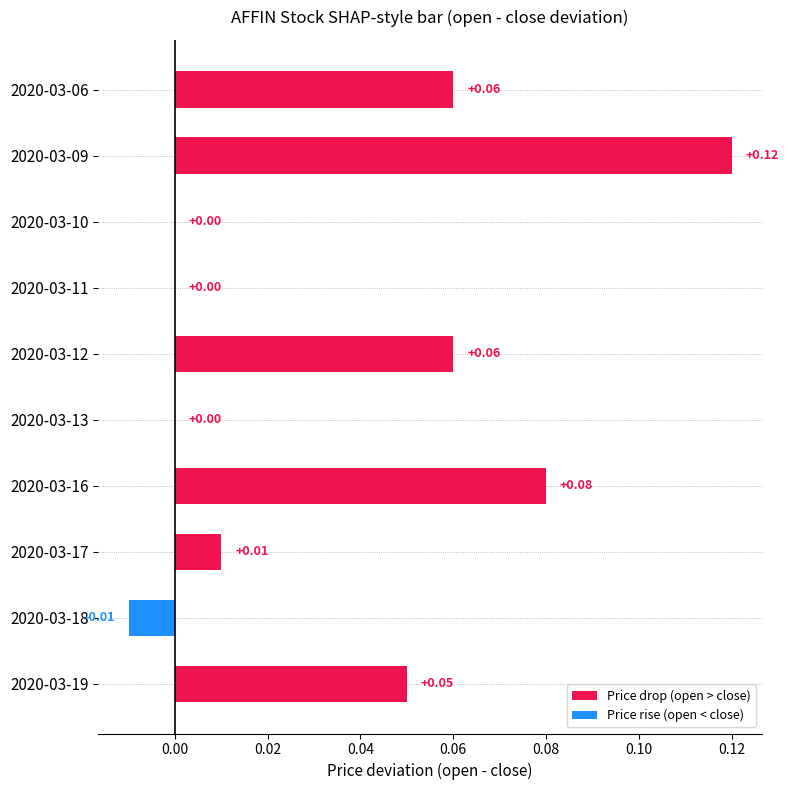

The value of open at 2020-03-13 is 2.1. True or false?

False